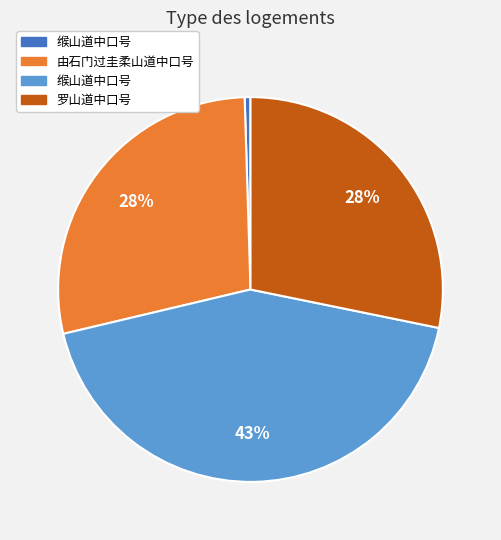

How many segments does this pie chart have?

4